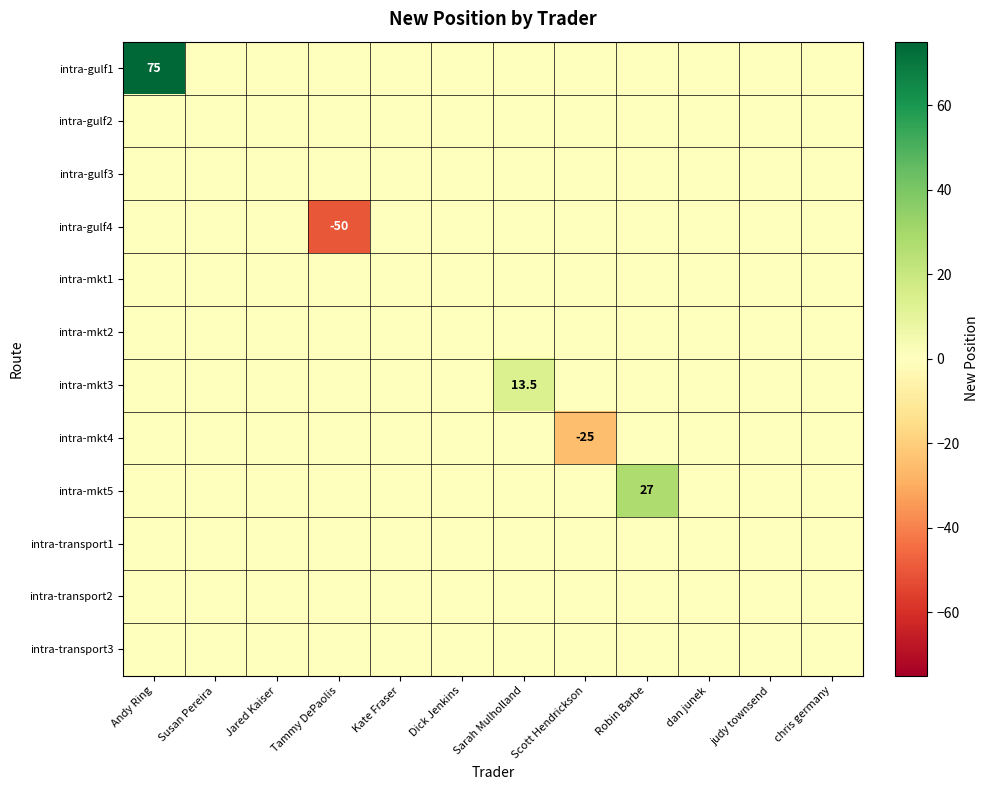

At which label does intra-gulf3 reach its peak?

Andy Ring